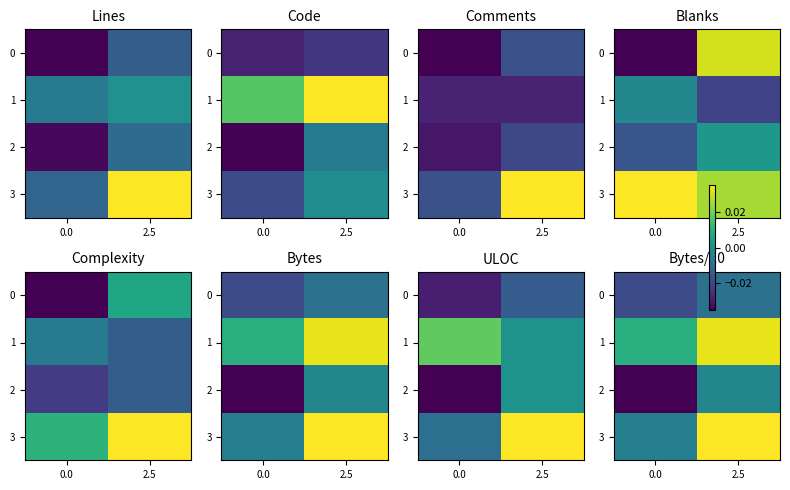

How many 1 values are between 0 and 1?

2